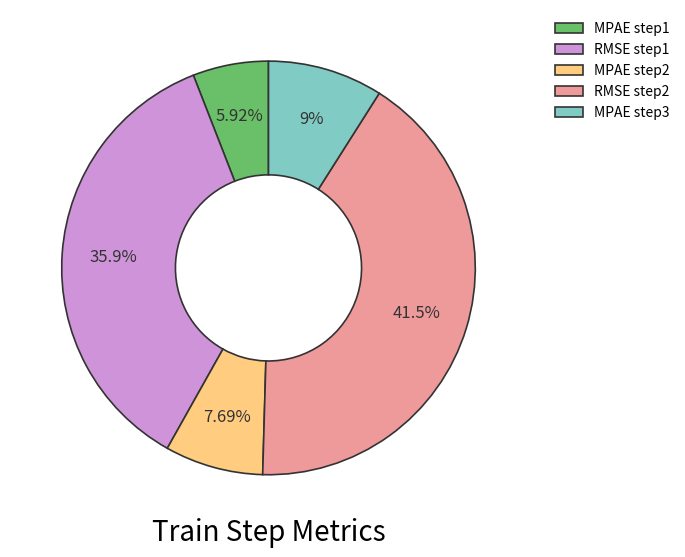

To the nearest percent, what is the average slice percentage?

20%